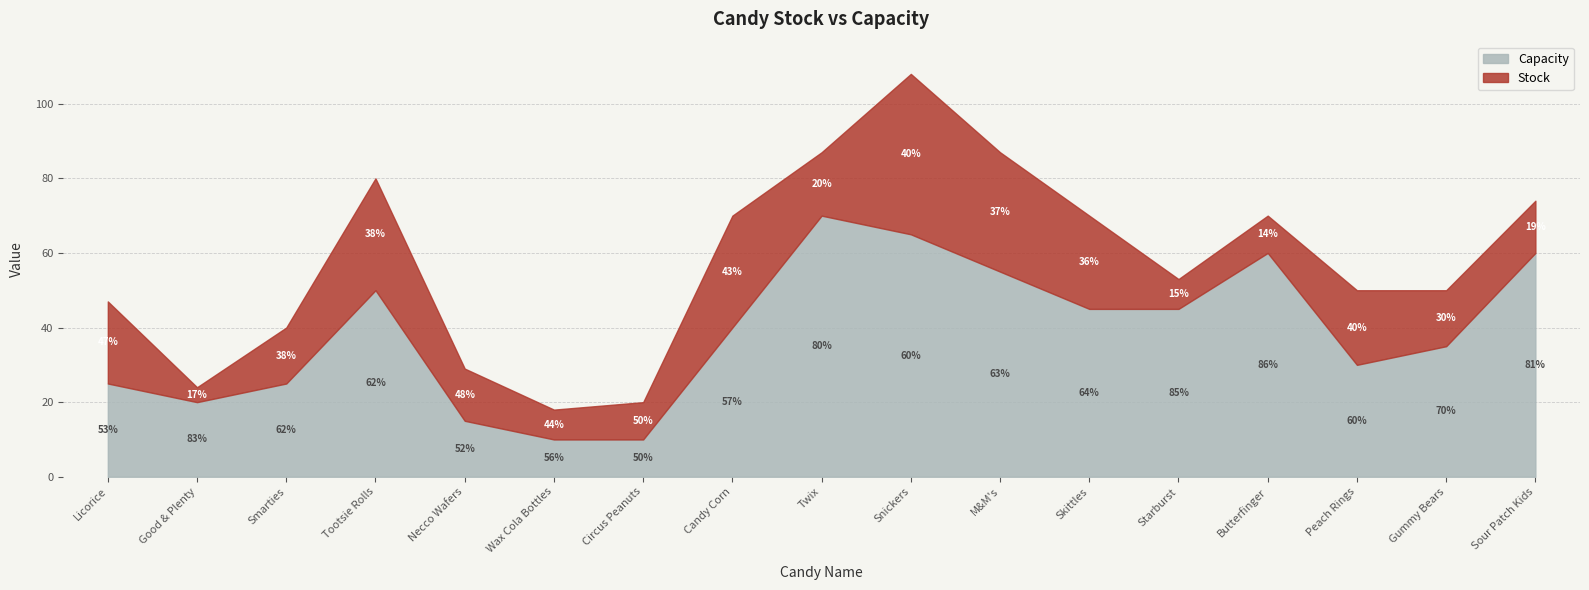

What is the average value of the Capacity series?

39